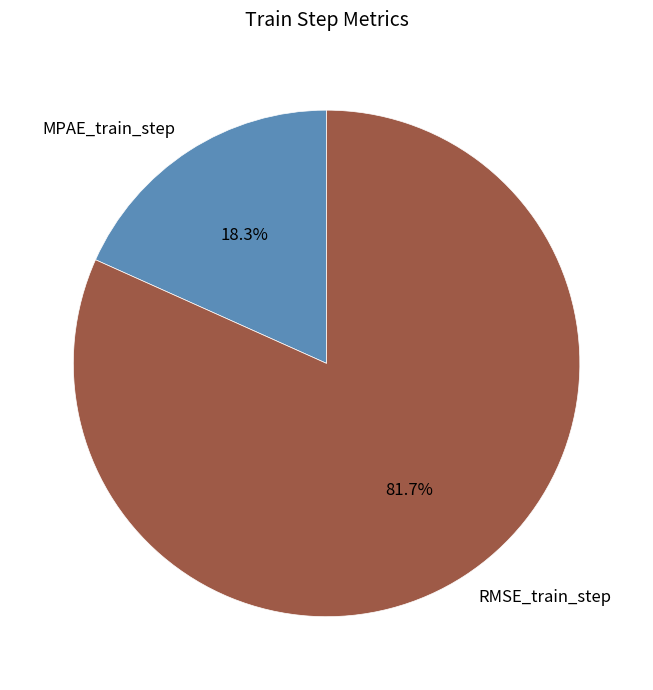

What is the largest slice in the pie chart?

RMSE_train_step